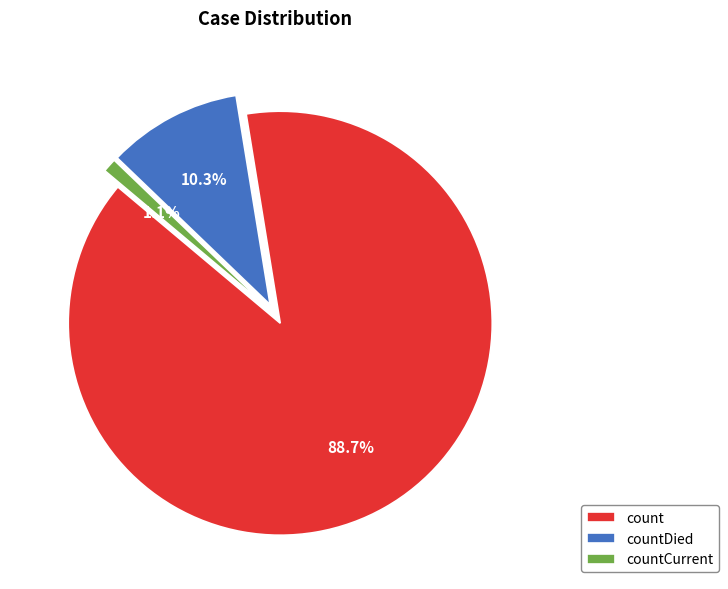

What percentage is NOT represented by countDied?

89.7%